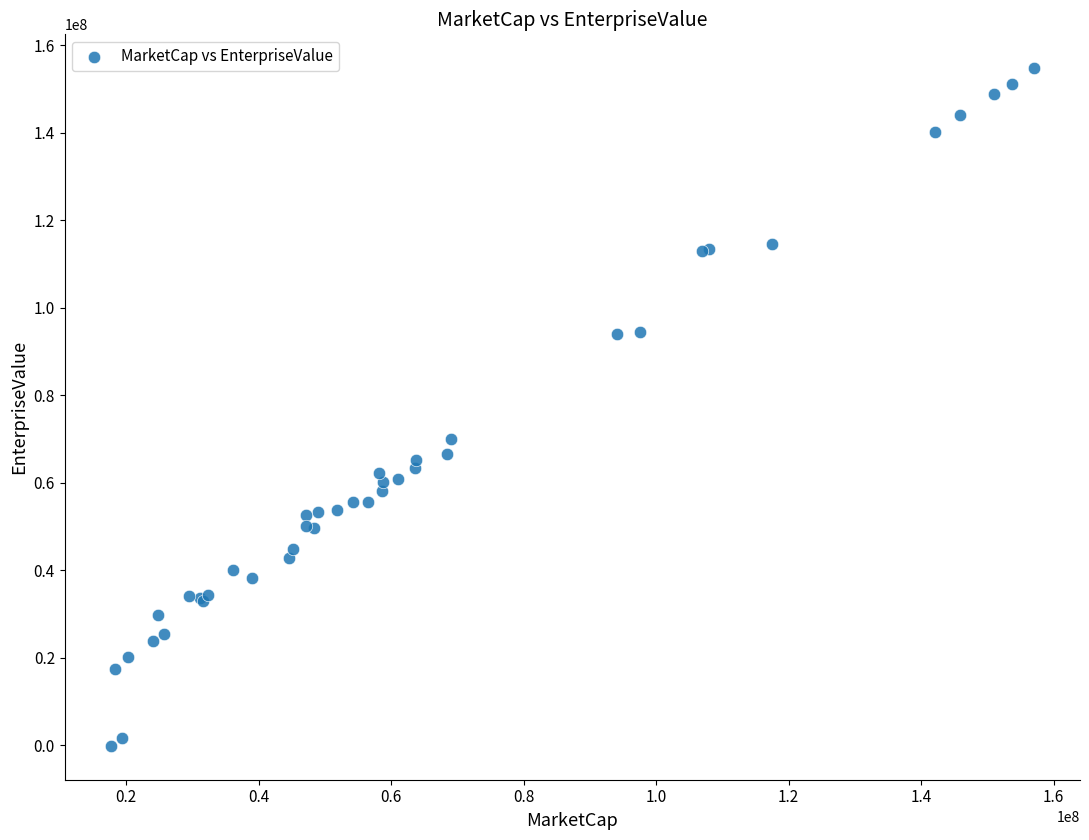

What Y value in the scatter plot is closest to 77295350?

69962025.0